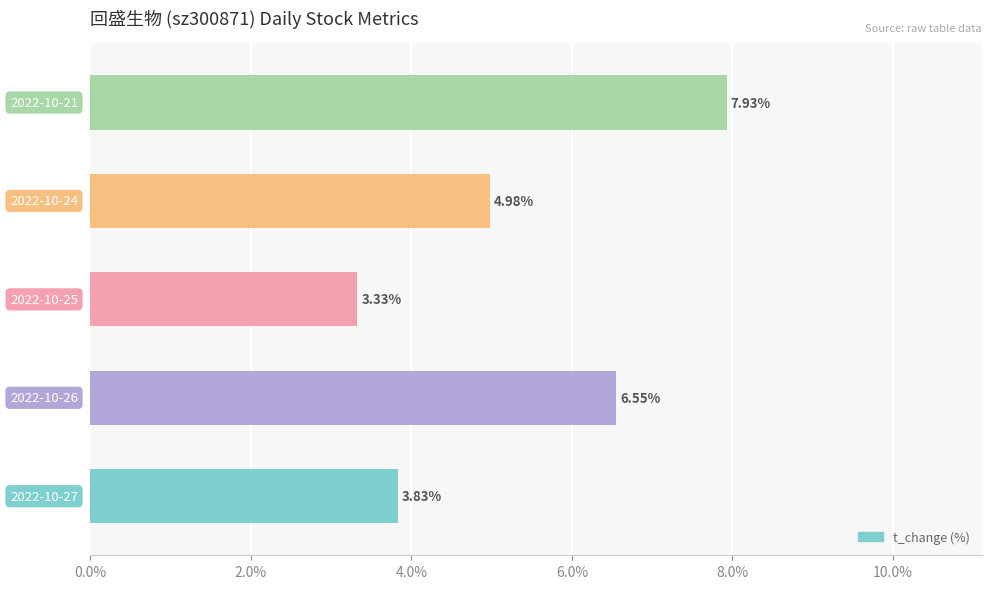

What is the difference between the second highest and minimum values?

3.2